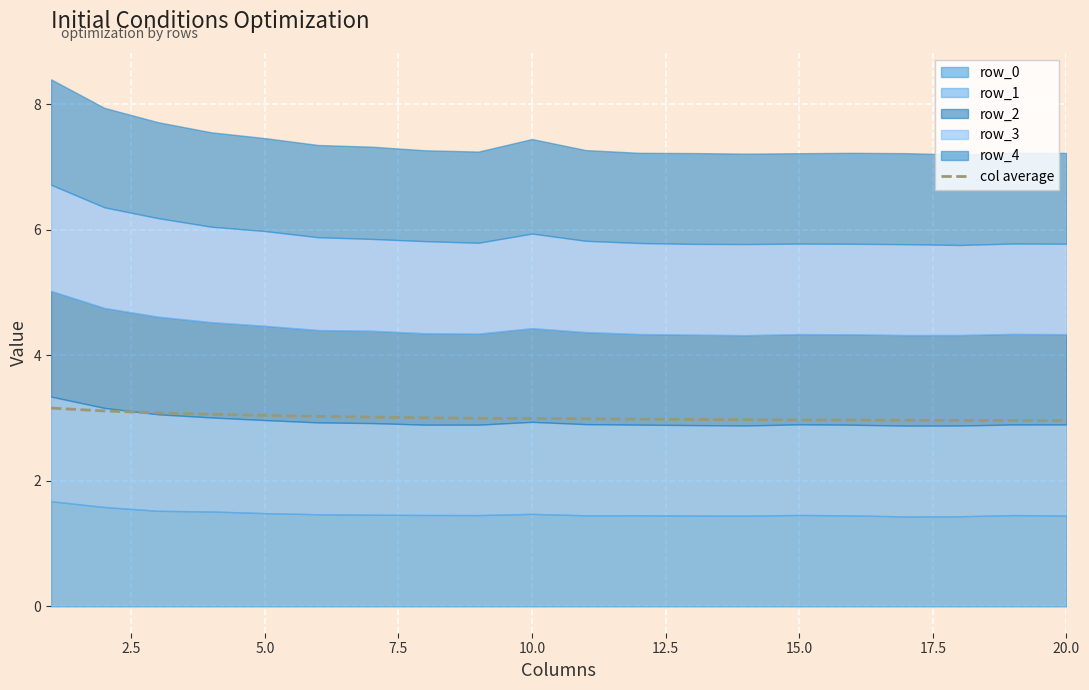

Reading left to right, extract all data points from this chart.

3.2	3.1	3.1	3.1	3.0	3.0	3.0	3.0	3.0	3.0	3.0	3.0	3.0	3.0	3.0	3.0	3.0	3.0	3.0	3.0